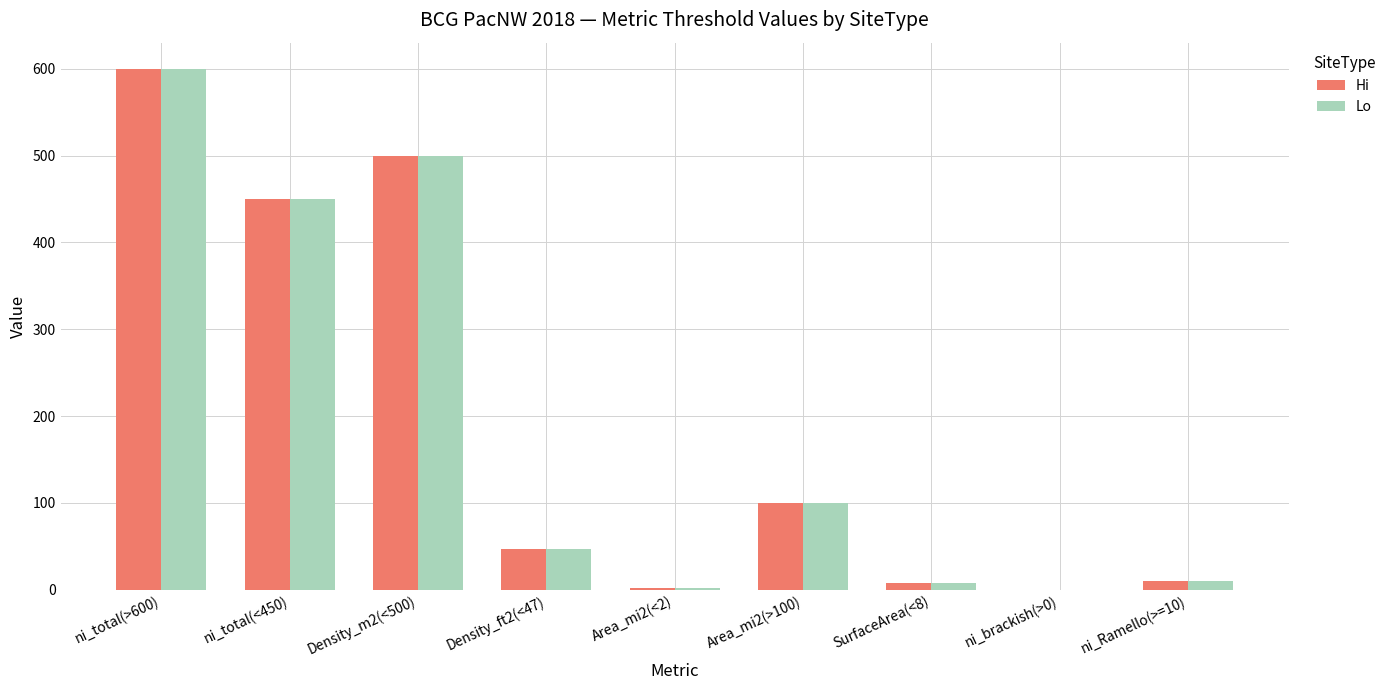

What is the greatest value displayed?

600